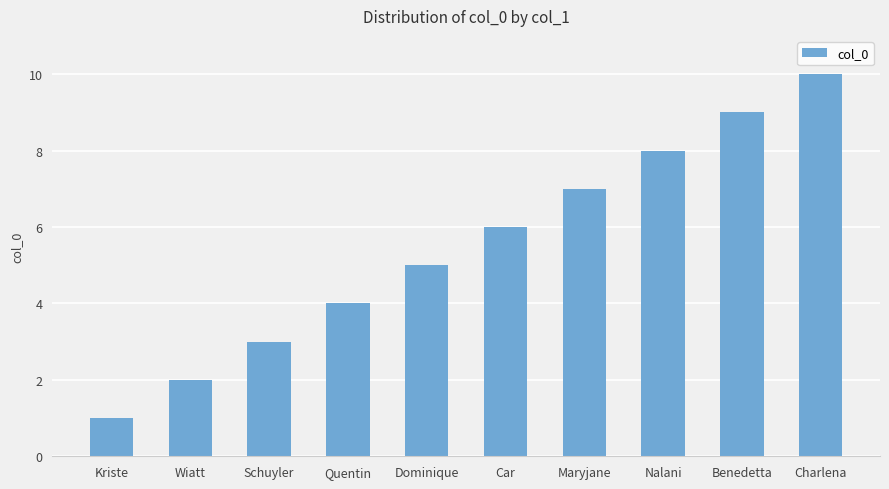

Reading left to right, transcribe all the data shown in this chart.

Kriste=1	Wiatt=2	Schuyler=3	Quentin=4	Dominique=5	Car=6	Maryjane=7	Nalani=8	Benedetta=9	Charlena=10